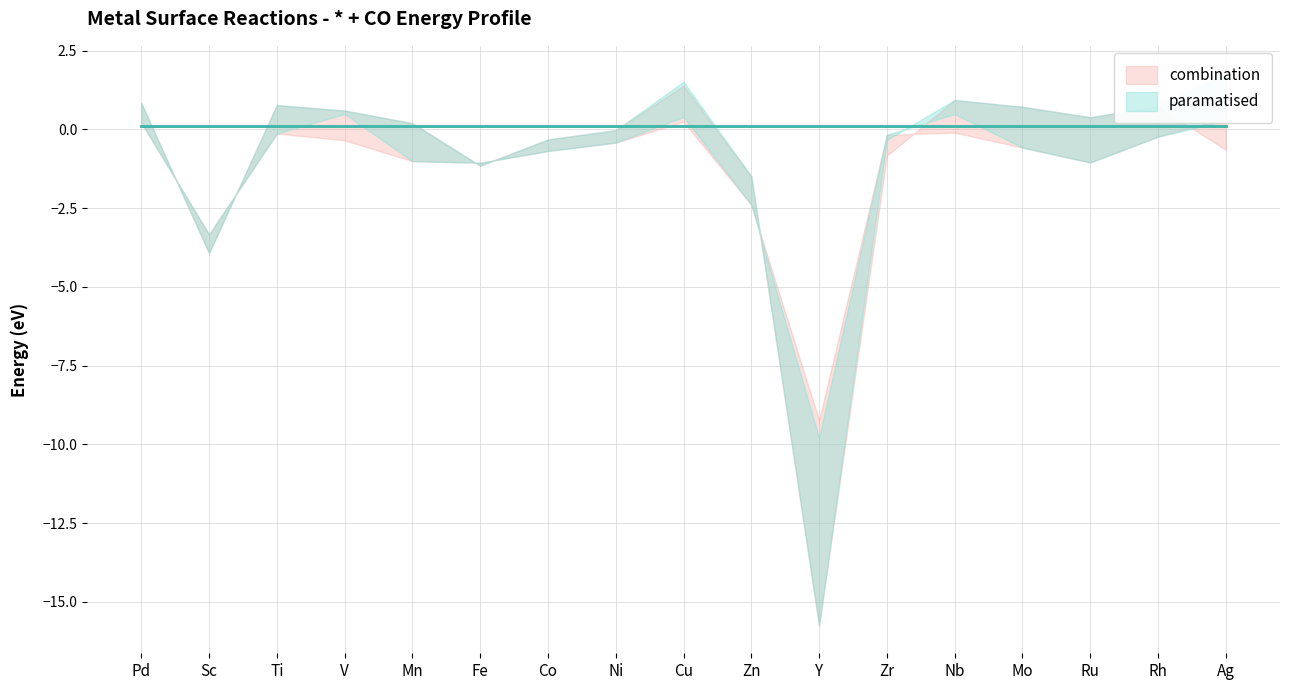

How many lines are shown in the chart?

6